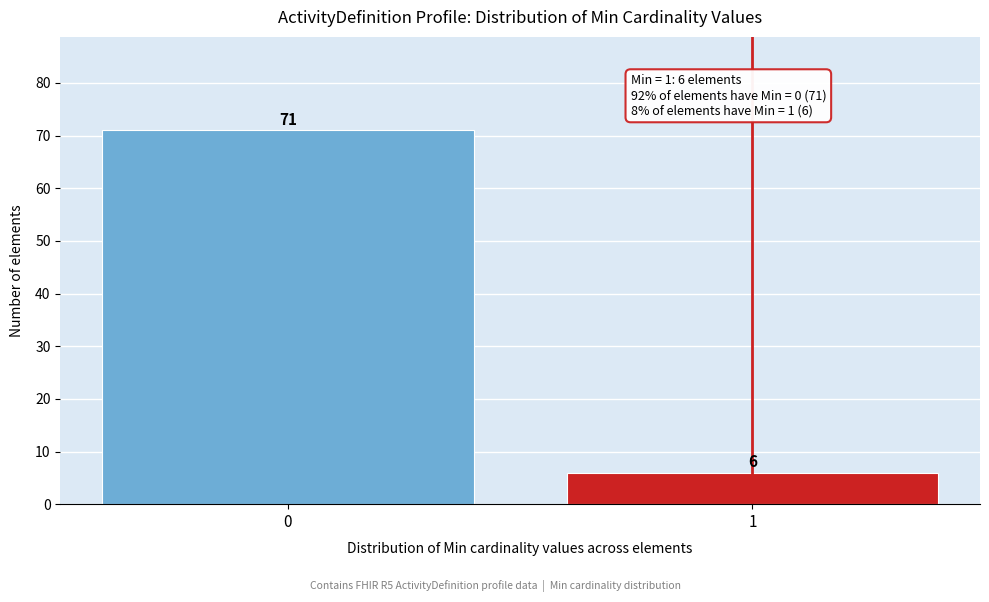

Reading left to right, transcribe all the data shown in this chart.

0=71	1=6